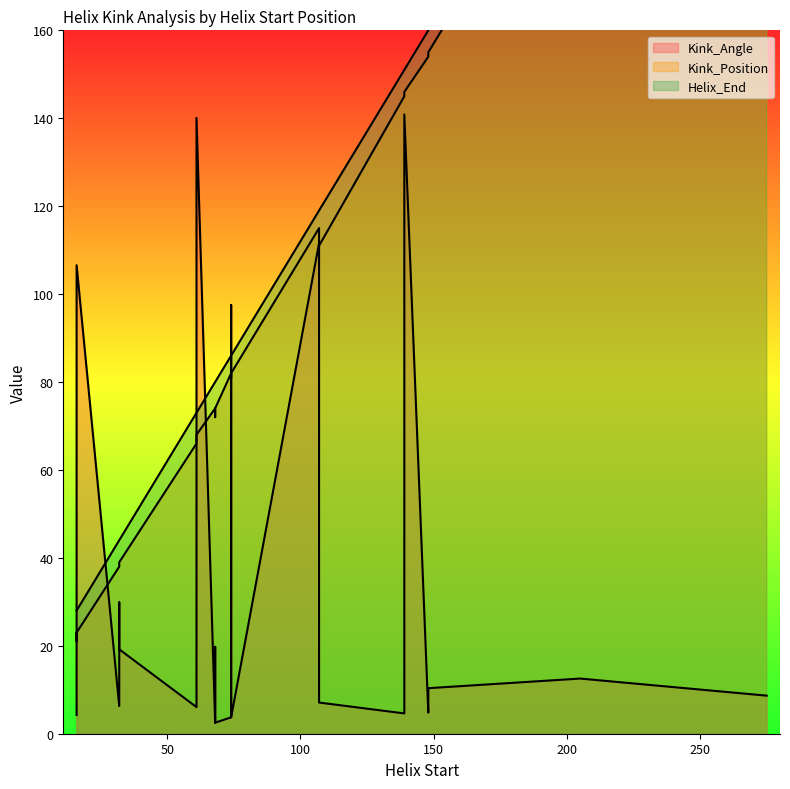

True or false: Kink_Angle has more than 0 interior local peaks.

True